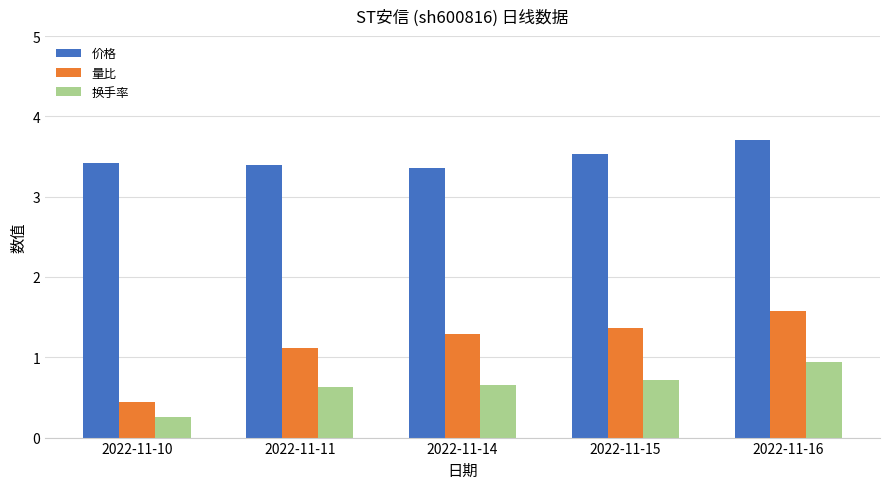

Reading left to right, transcribe all the data shown in this chart.

价格: 2022-11-10=3.4	2022-11-11=3.4	2022-11-14=3.4	2022-11-15=3.5	2022-11-16=3.7
量比: 2022-11-10=0.4	2022-11-11=1.1	2022-11-14=1.3	2022-11-15=1.4	2022-11-16=1.6
换手率: 2022-11-10=0.3	2022-11-11=0.6	2022-11-14=0.7	2022-11-15=0.7	2022-11-16=0.9